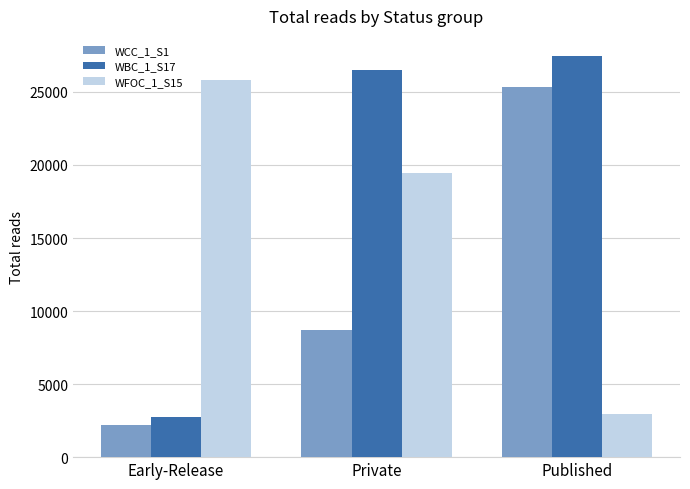

Reading right to left, transcribe all the data shown in this chart.

WCC_1_S1: 25326	8703	2209
WBC_1_S17: 27464	26487	2726
WFOC_1_S15: 2939	19461	25814